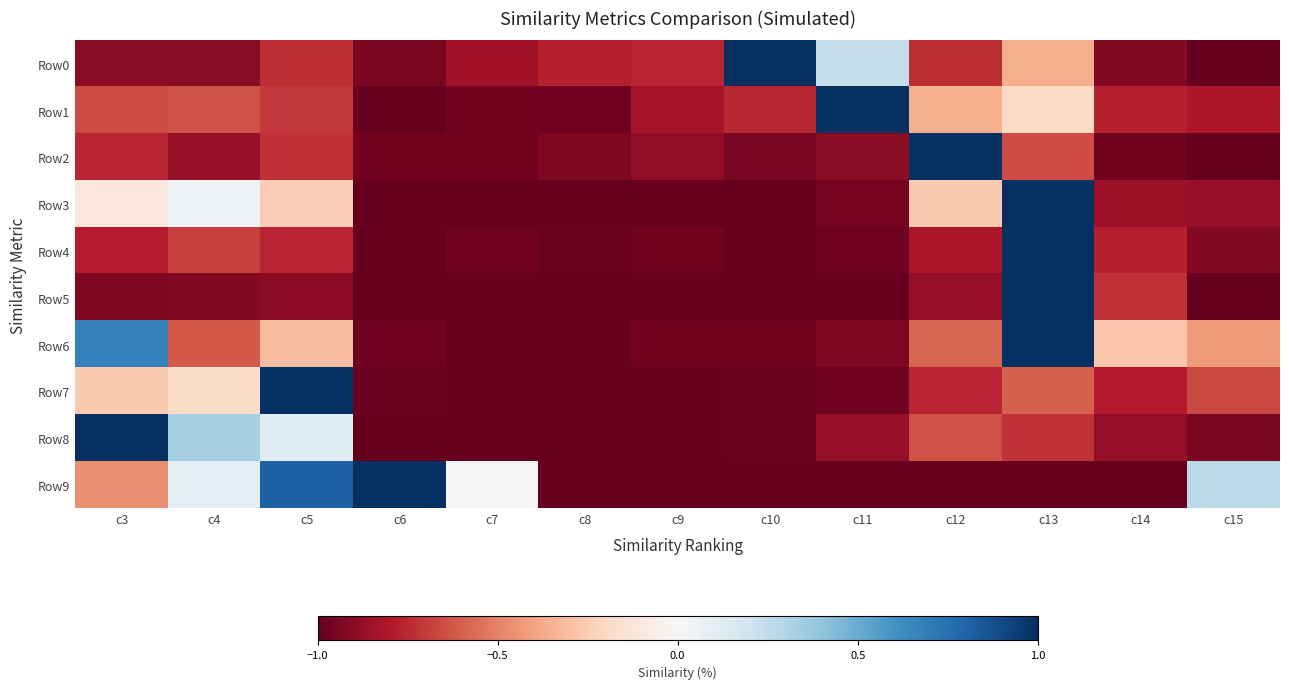

Reading left to right, extract all data points from this chart.

Row0: c3=-0.9	c4=-0.9	c5=-0.7	c6=-0.9	c7=-0.8	c8=-0.8	c9=-0.8	c10=1.0	c11=0.2	c12=-0.7	c13=-0.4	c14=-0.9	c15=-1.0
Row1: c3=-0.7	c4=-0.6	c5=-0.7	c6=-1.0	c7=-1.0	c8=-1.0	c9=-0.8	c10=-0.8	c11=1.0	c12=-0.4	c13=-0.2	c14=-0.8	c15=-0.8
Row2: c3=-0.8	c4=-0.9	c5=-0.7	c6=-1.0	c7=-1.0	c8=-0.9	c9=-0.9	c10=-1.0	c11=-0.9	c12=1.0	c13=-0.7	c14=-1.0	c15=-1.0
Row3: c3=-0.1	c4=0.0	c5=-0.2	c6=-1.0	c7=-1.0	c8=-1.0	c9=-1.0	c10=-1.0	c11=-1.0	c12=-0.3	c13=1.0	c14=-0.9	c15=-0.9
Row4: c3=-0.8	c4=-0.7	c5=-0.8	c6=-1.0	c7=-1.0	c8=-1.0	c9=-1.0	c10=-1.0	c11=-1.0	c12=-0.8	c13=1.0	c14=-0.8	c15=-0.9
Row5: c3=-0.9	c4=-0.9	c5=-0.9	c6=-1.0	c7=-1.0	c8=-1.0	c9=-1.0	c10=-1.0	c11=-1.0	c12=-0.9	c13=1.0	c14=-0.7	c15=-1.0
Row6: c3=0.7	c4=-0.6	c5=-0.3	c6=-1.0	c7=-1.0	c8=-1.0	c9=-1.0	c10=-1.0	c11=-0.9	c12=-0.6	c13=1.0	c14=-0.3	c15=-0.4
Row7: c3=-0.3	c4=-0.2	c5=1.0	c6=-1.0	c7=-1.0	c8=-1.0	c9=-1.0	c10=-1.0	c11=-1.0	c12=-0.8	c13=-0.6	c14=-0.8	c15=-0.7
Row8: c3=1.0	c4=0.3	c5=0.1	c6=-1.0	c7=-1.0	c8=-1.0	c9=-1.0	c10=-1.0	c11=-0.9	c12=-0.6	c13=-0.7	c14=-0.9	c15=-0.9
Row9: c3=-0.5	c4=0.1	c5=0.8	c6=1.0	c7=0.0	c8=-1.0	c9=-1.0	c10=-1.0	c11=-1.0	c12=-1.0	c13=-1.0	c14=-1.0	c15=0.3